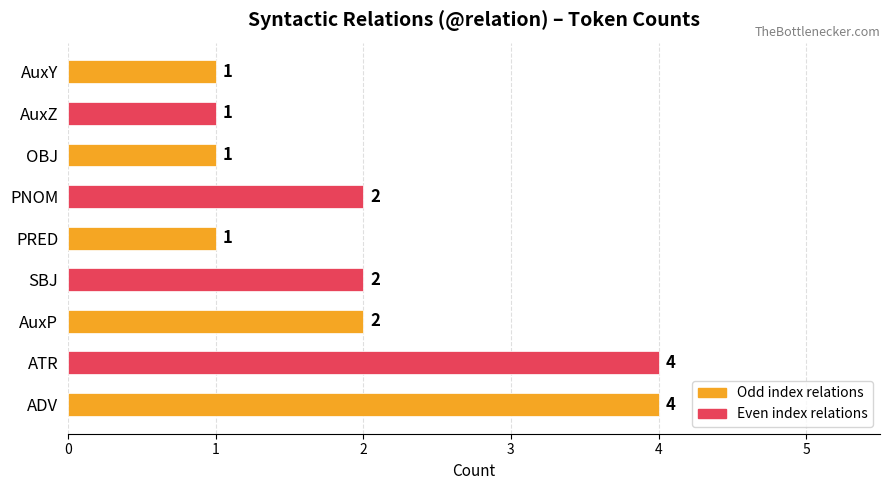

Approximately how many times larger is the value at PRED compared to AuxY?

1.0